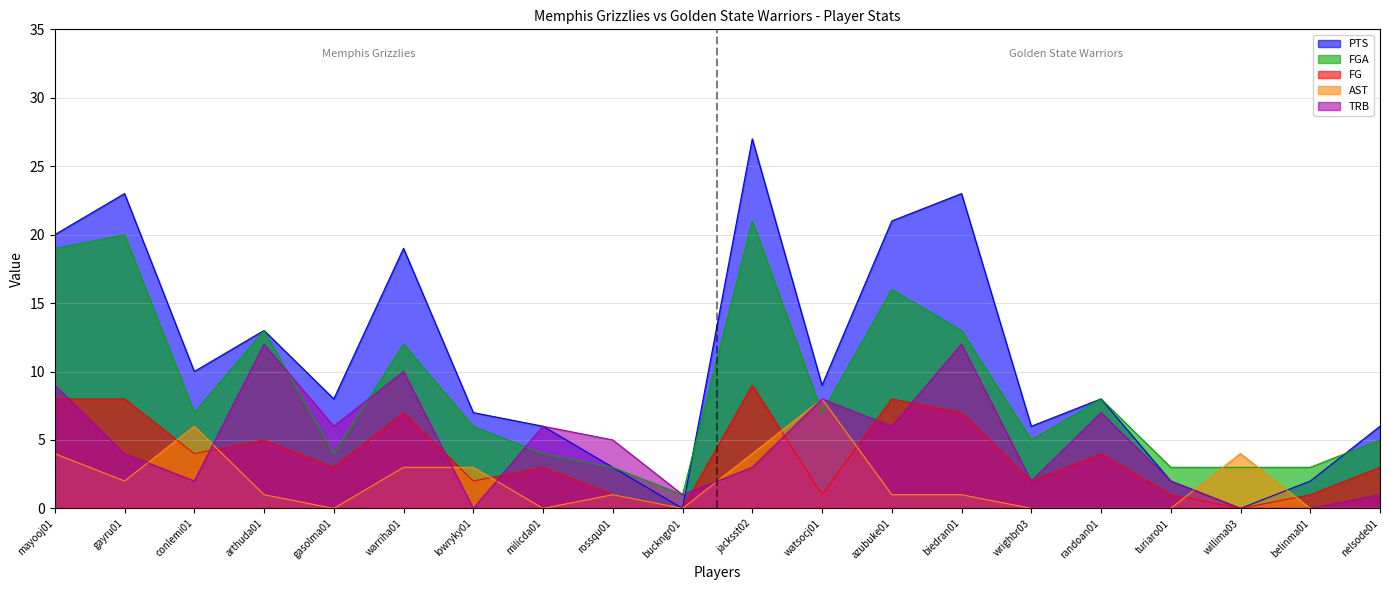

How many data points in AST are less than 1?

8